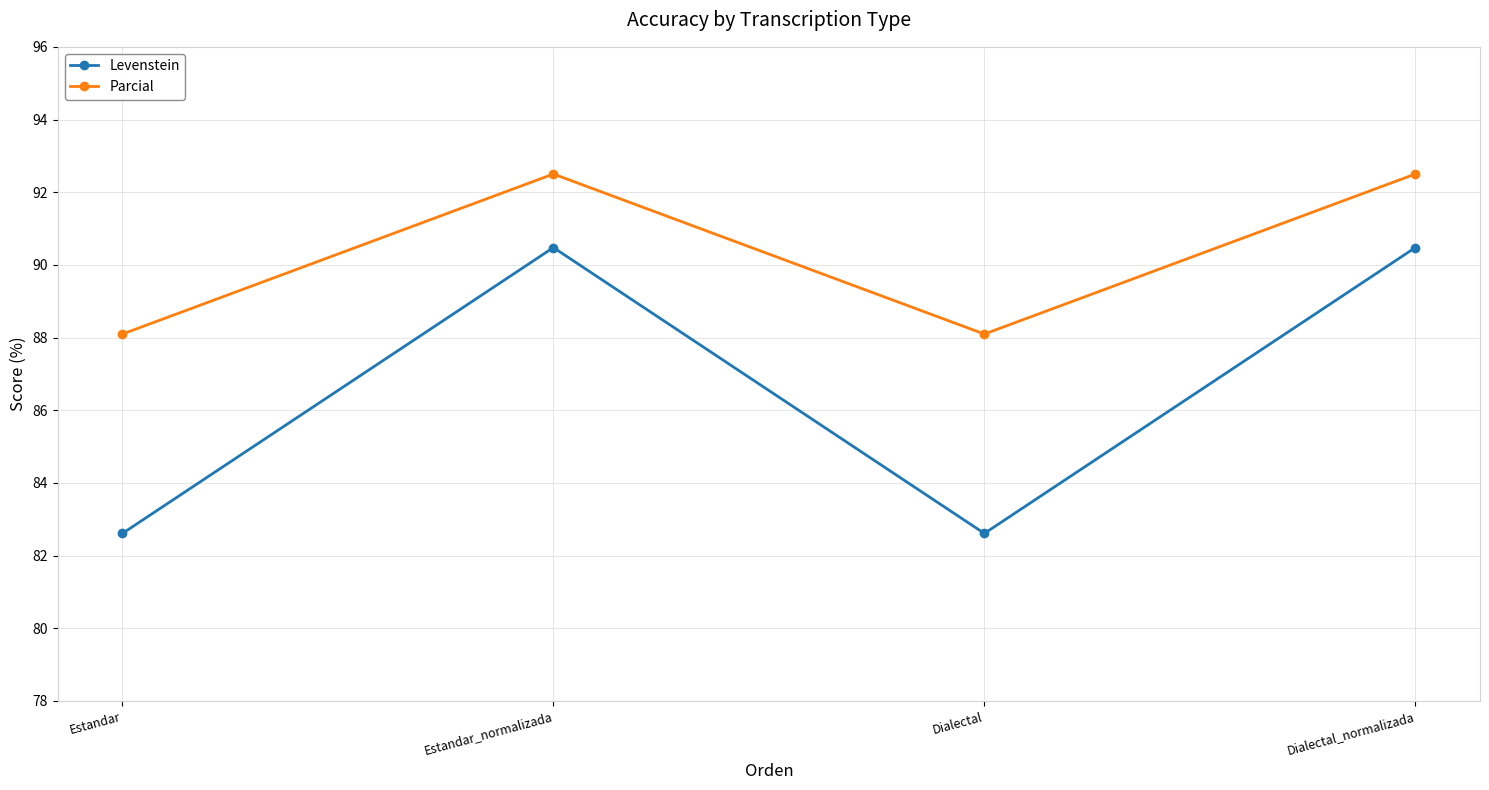

What is the greatest value displayed?

92.5